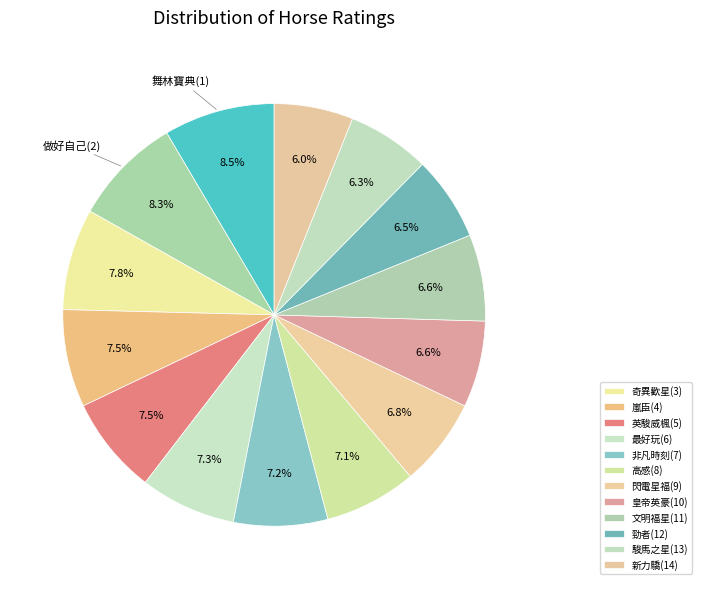

Count the number of slices in the pie.

14